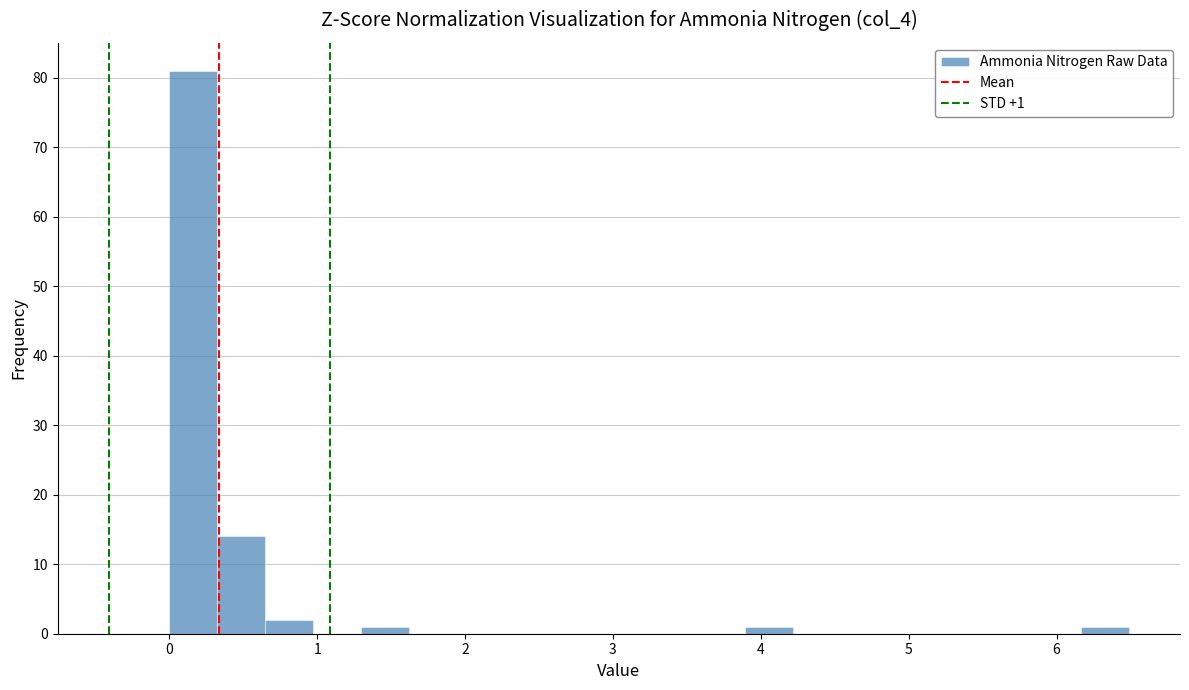

Around what value on the x-axis is the tallest bar? Give the approximate position of its centre, as read against the axis.

0.2